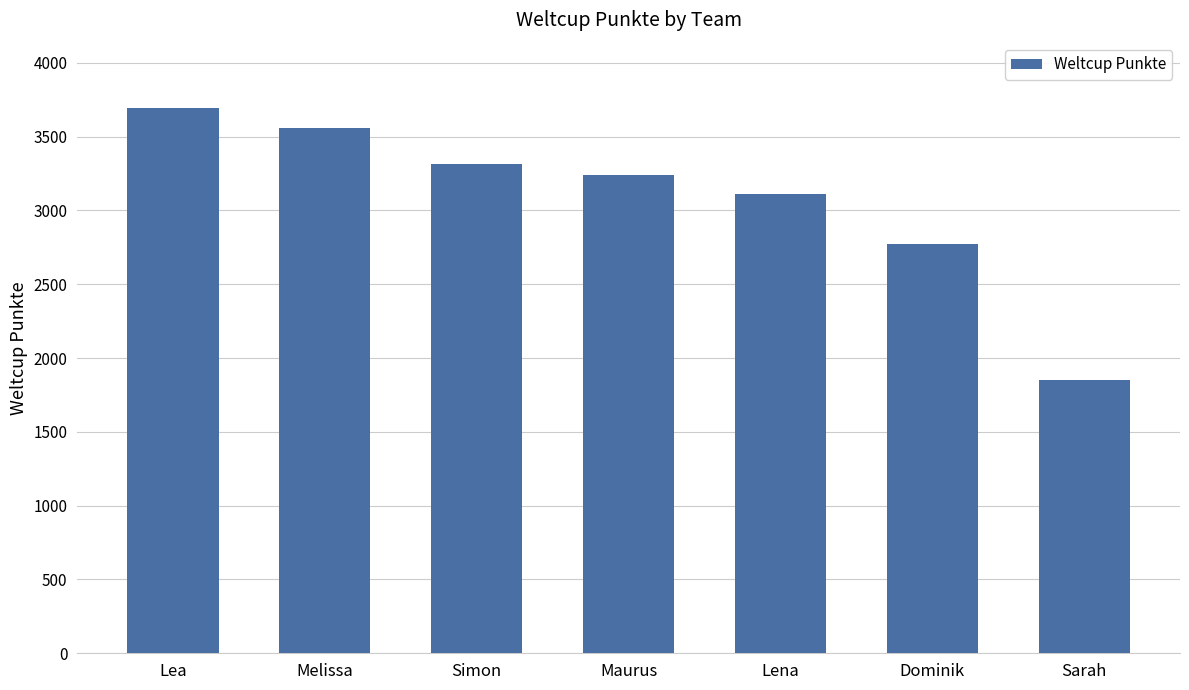

What is the sum of the values at Lena and Melissa?

6670